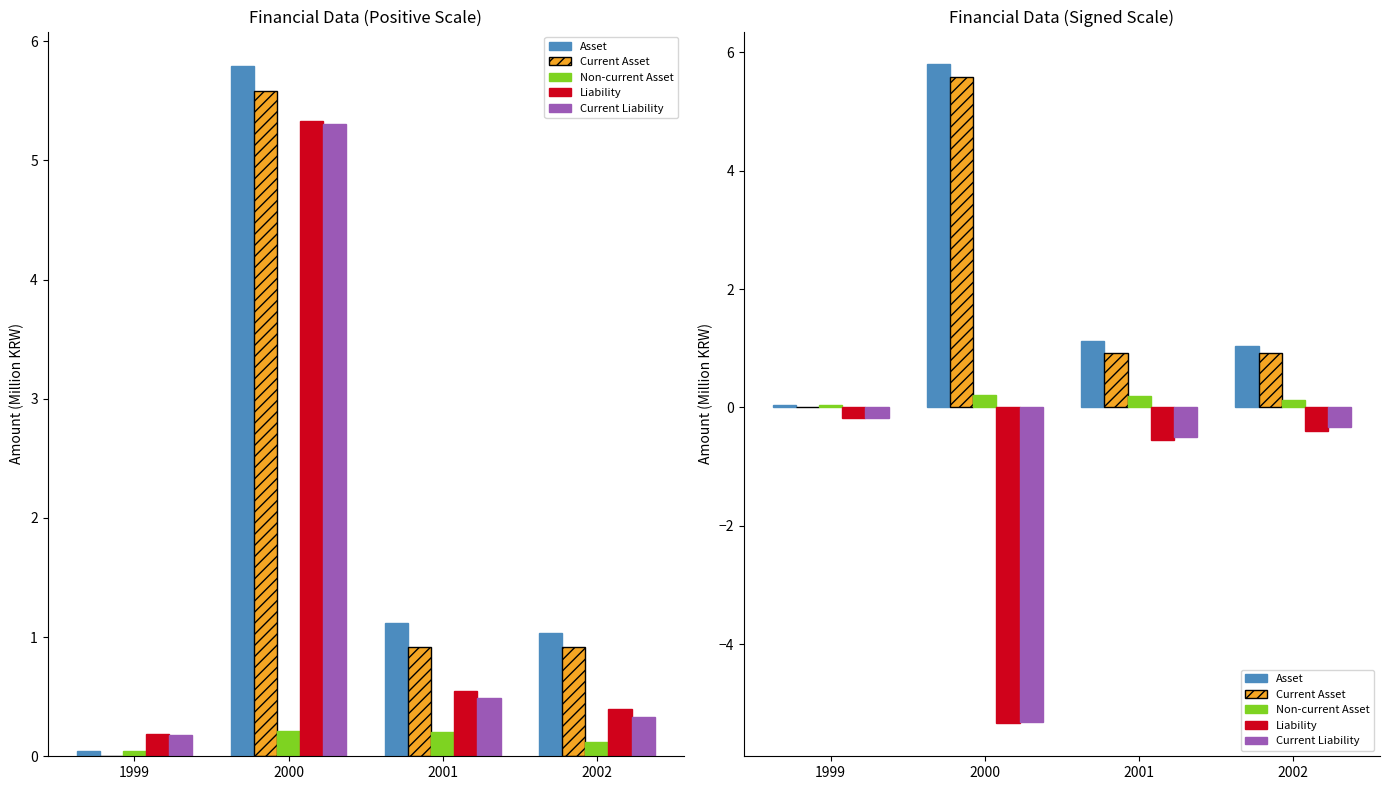

How many series are shown in this chart?

5